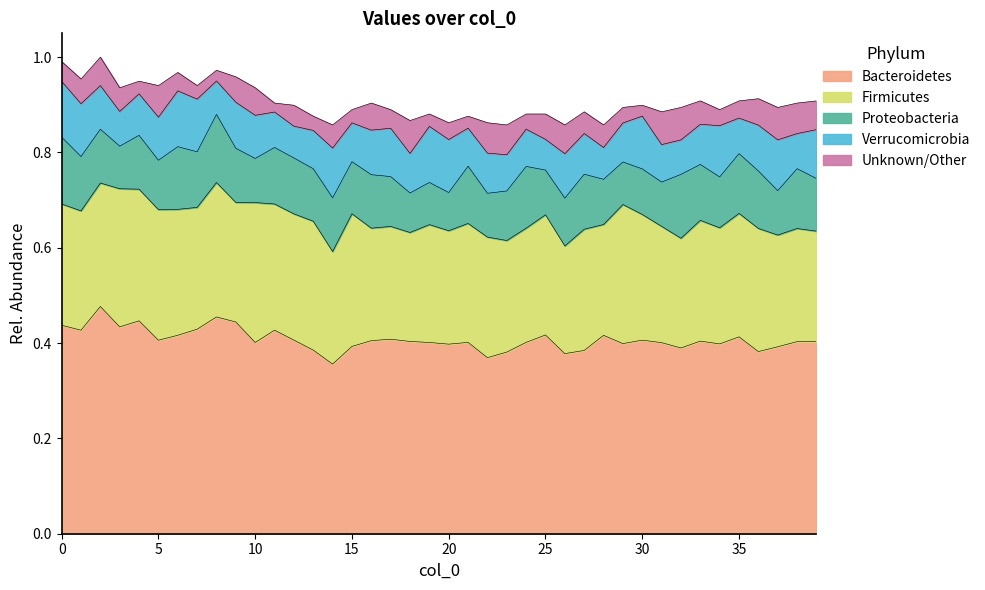

Between 19 and 5, which is larger?

5